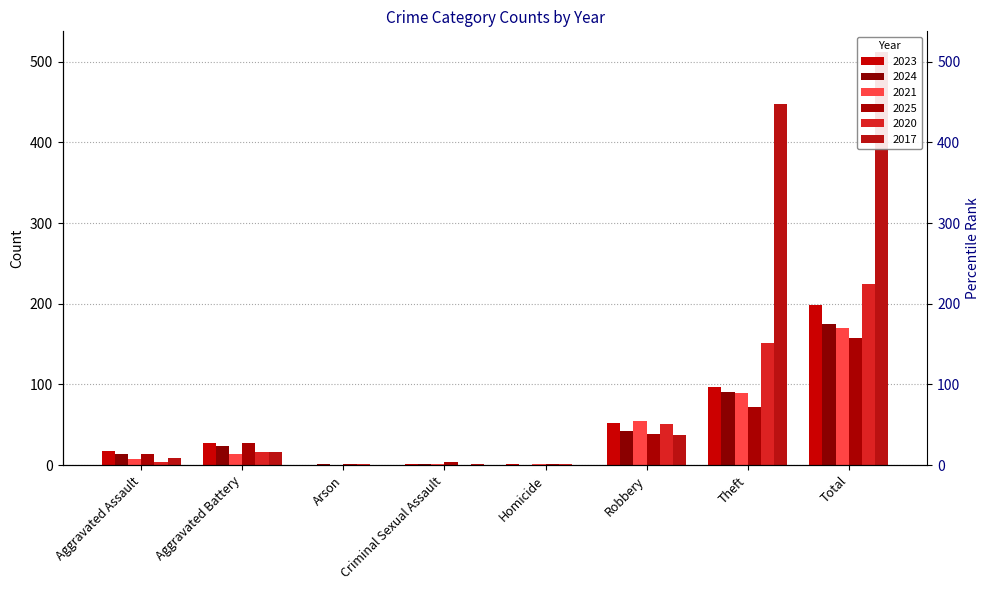

What is the difference between the maximum and minimum values in the 2021 series?

170